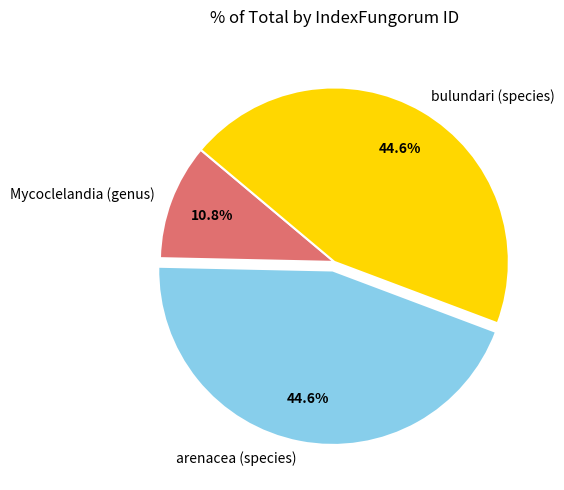

What is the smallest slice in the pie chart?

Mycoclelandia (genus)